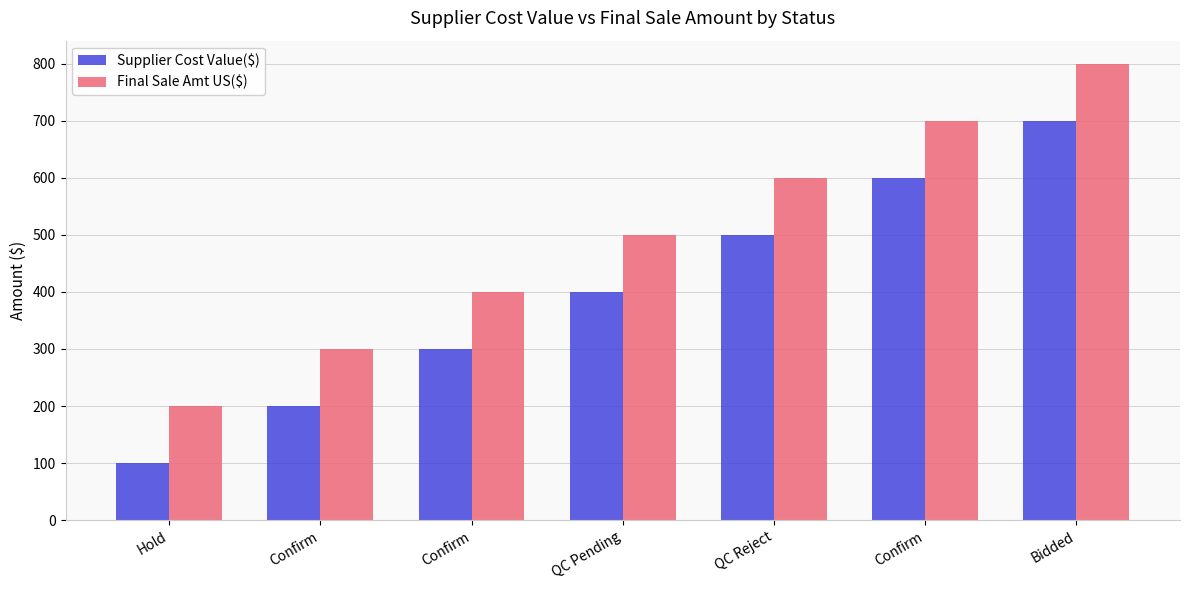

Where is Final Sale Amt US($) nearest to the value 500?

QC Pending